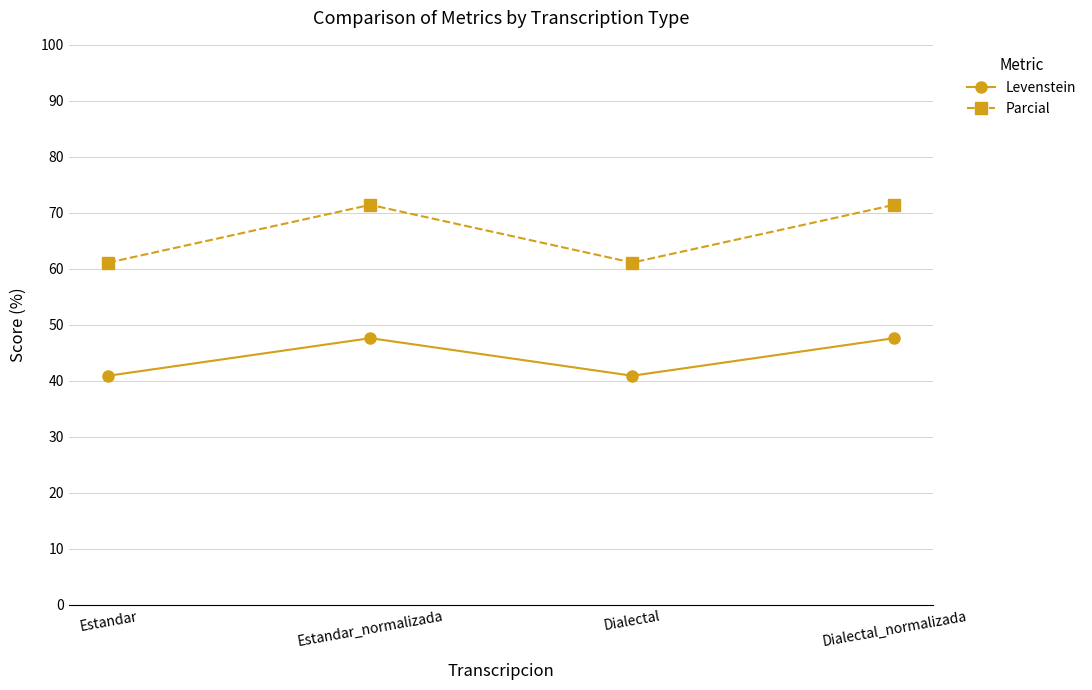

True or false: Levenstein and Parcial cross at least once.

False